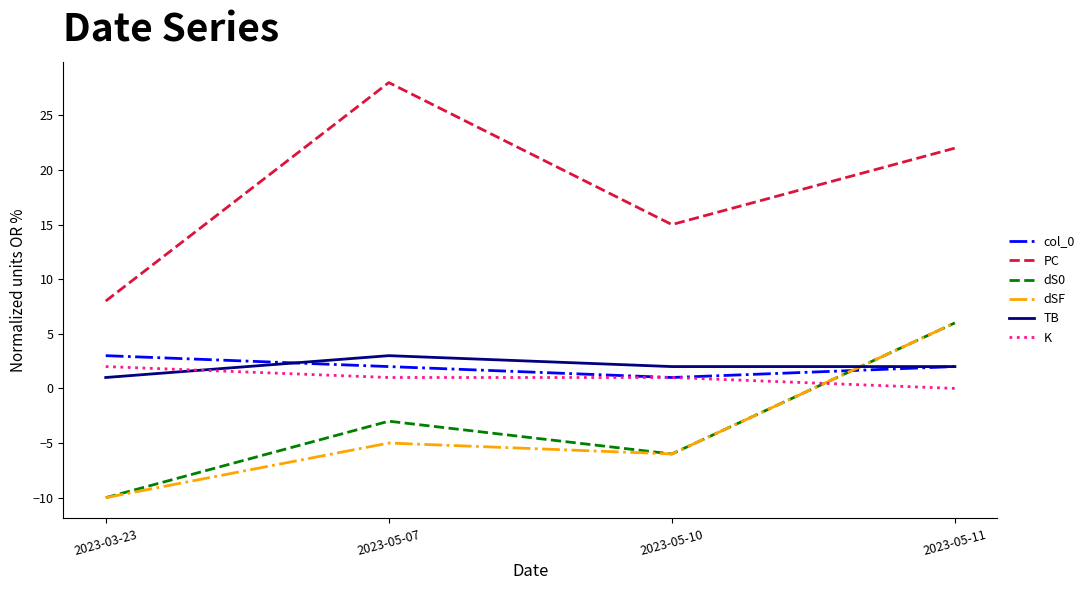

Between which two adjacent categories do TB and dS0 first intersect?

2023-05-10 and 2023-05-11